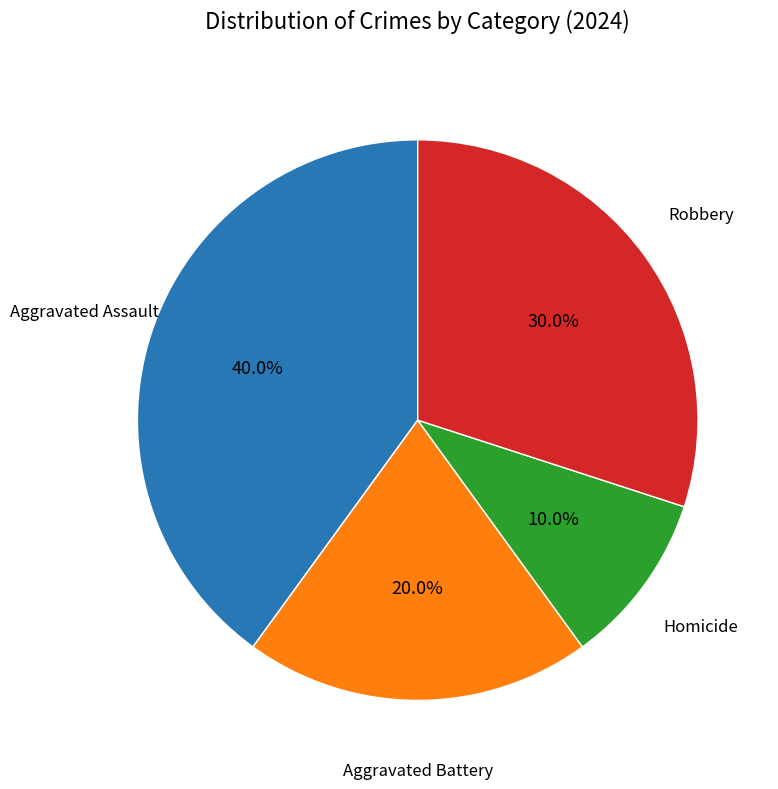

Is there any slice that represents more than half of the pie?

No